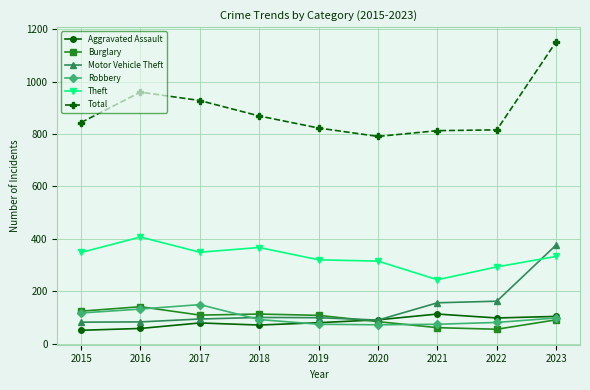

Is it true that Motor Vehicle Theft equals 41 at 2016?

False